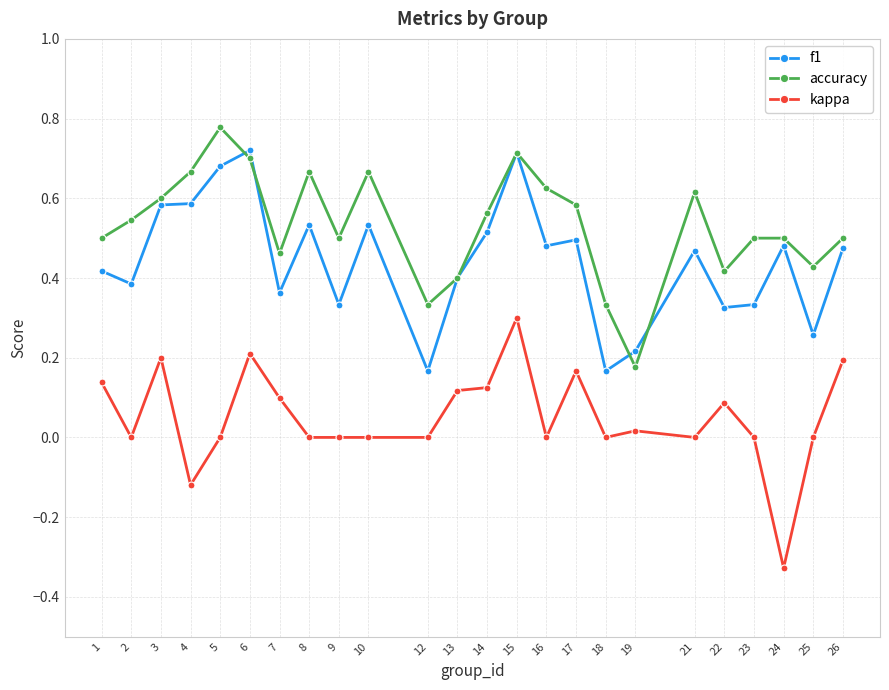

Rank the series by their average value, from highest to lowest.

accuracy, f1, kappa